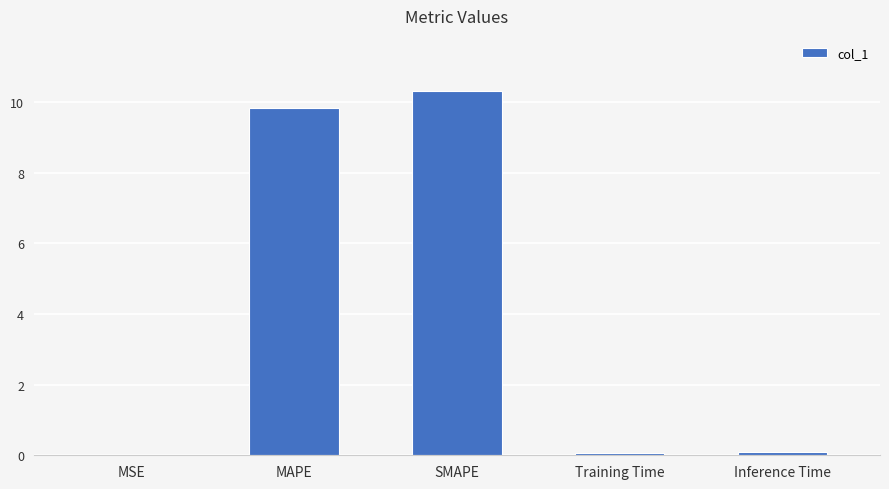

At which category does the chart reach its peak across all series?

SMAPE